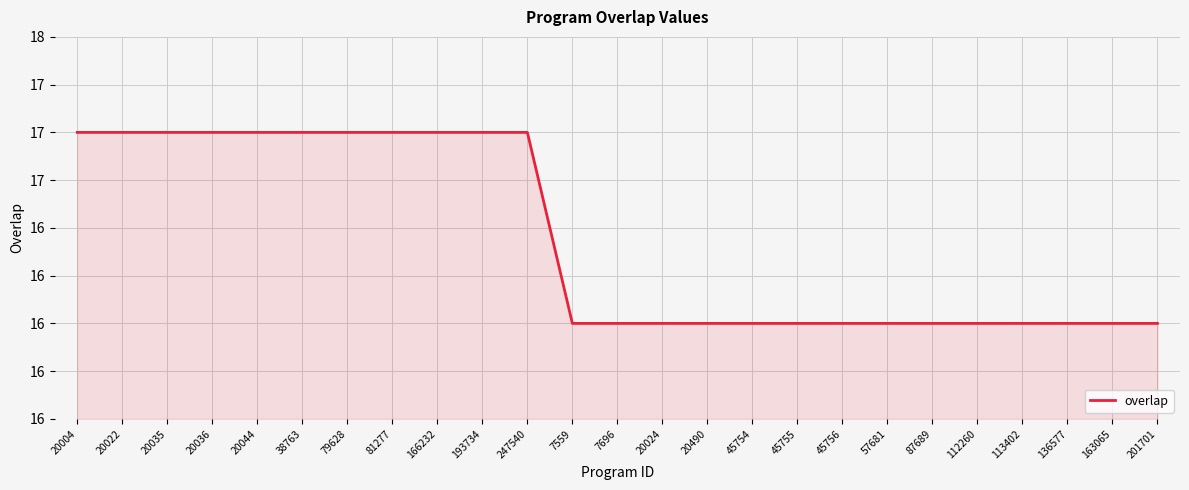

Reading right to left, extract all data points from this chart.

16	16	16	16	16	16	16	16	16	16	16	16	16	16	17	17	17	17	17	17	17	17	17	17	17